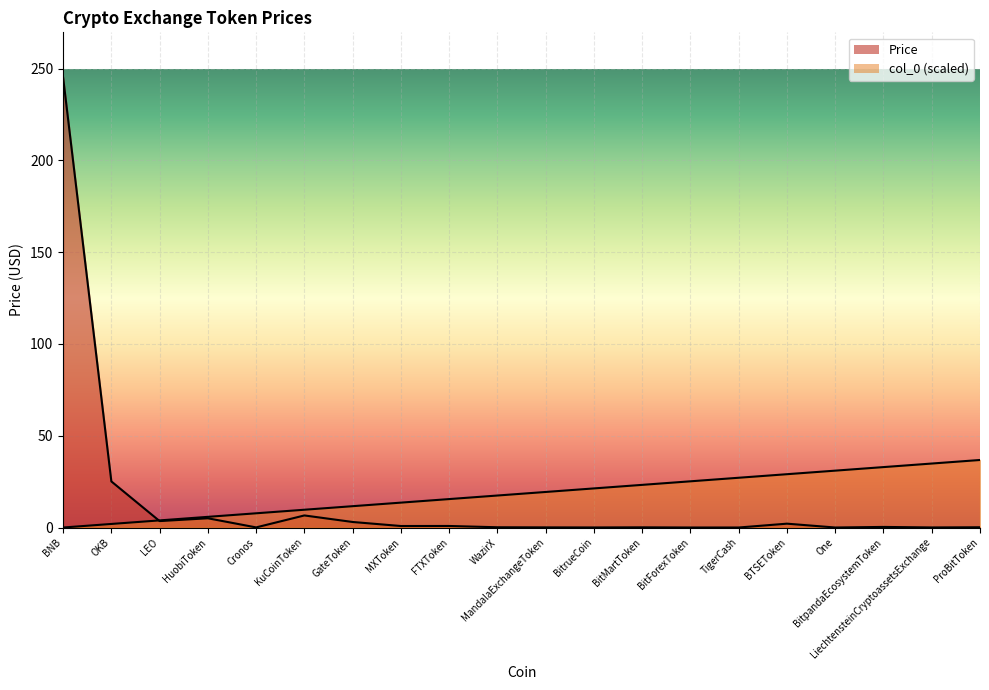

Which has a higher value, WazirX or BitForexToken?

WazirX